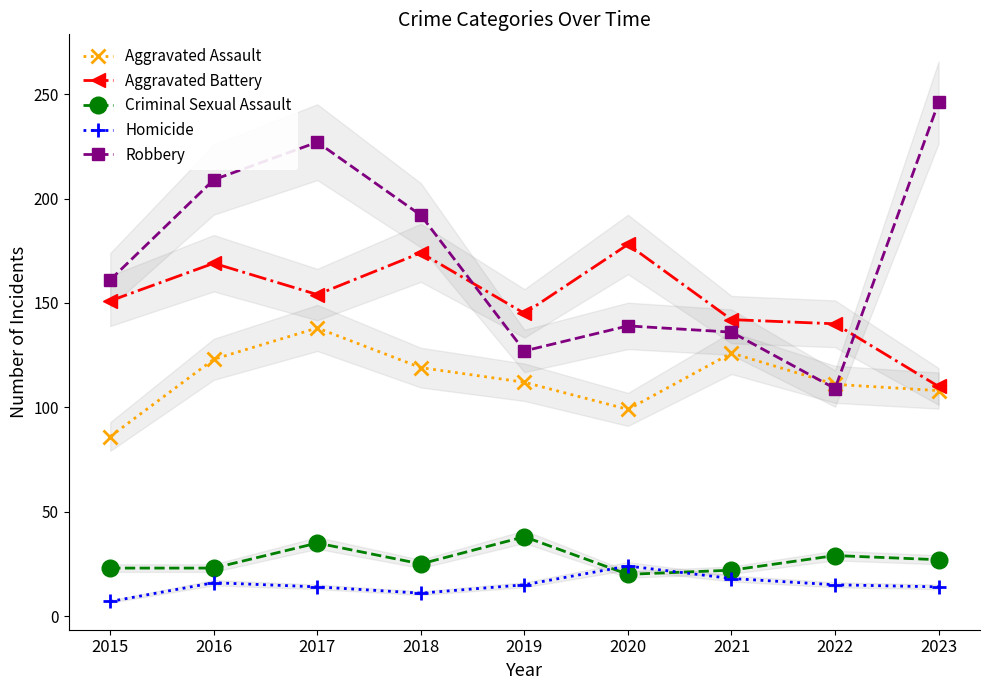

At which label does Aggravated Battery first exceed 151?

2016